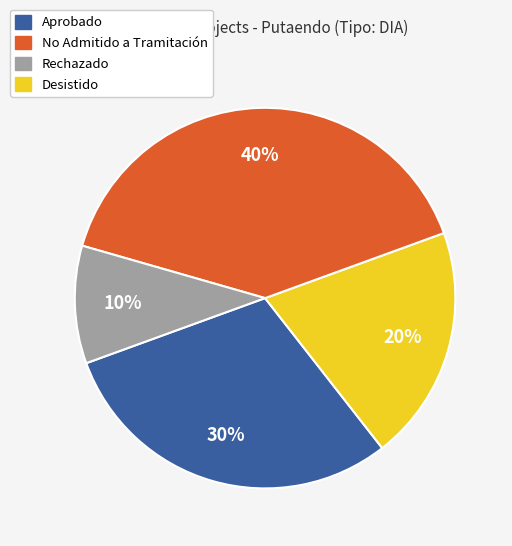

Which category has the biggest portion of the pie?

Rechazado